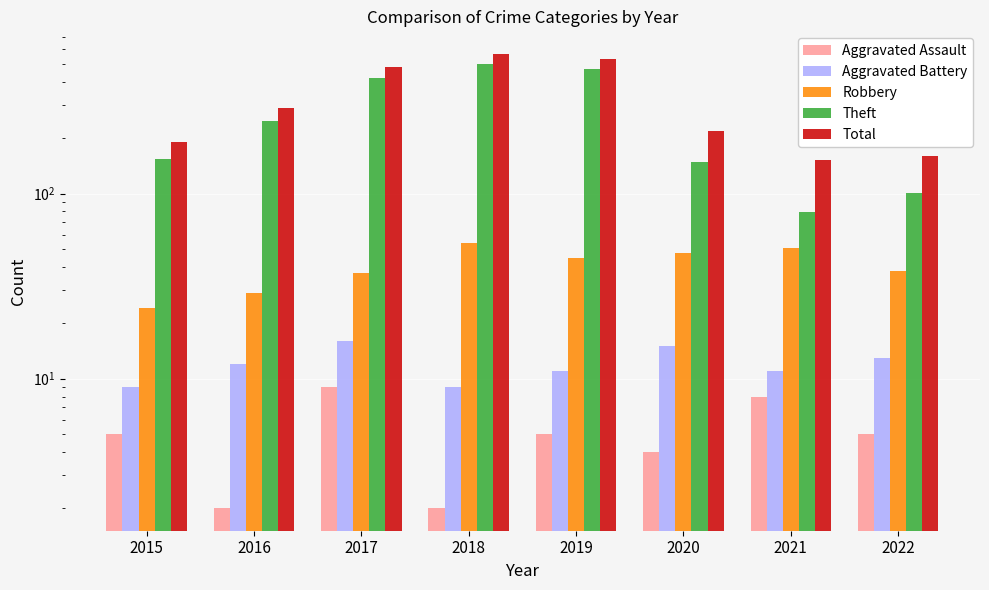

Rank the series by their maximum value, from highest to lowest.

Total, Theft, Robbery, Aggravated Battery, Aggravated Assault